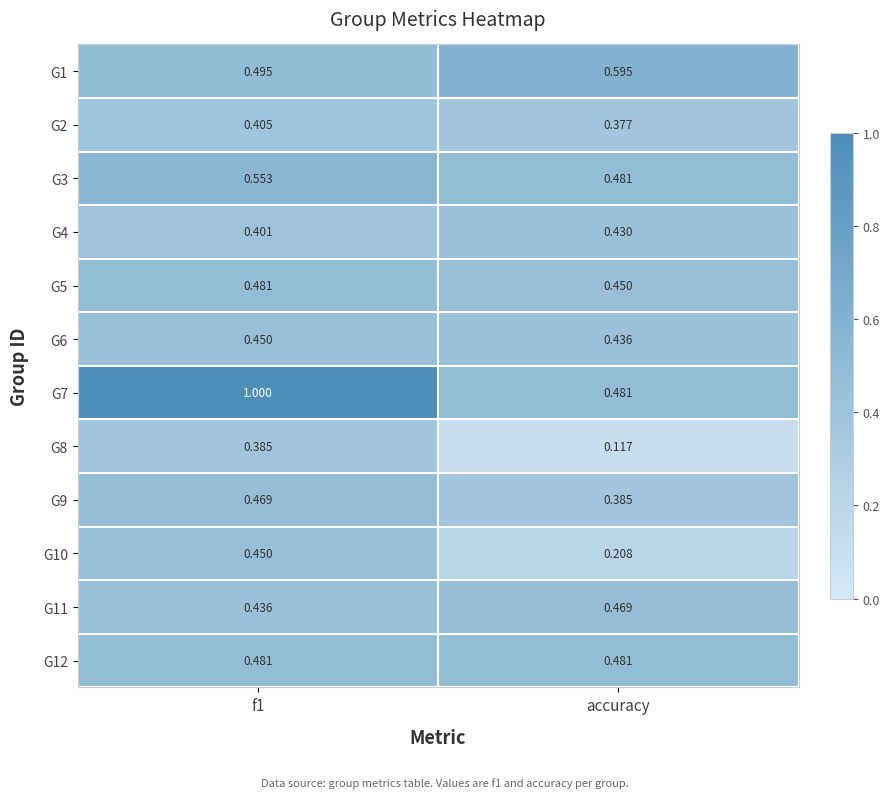

Which series has the widest spread of values?

G7